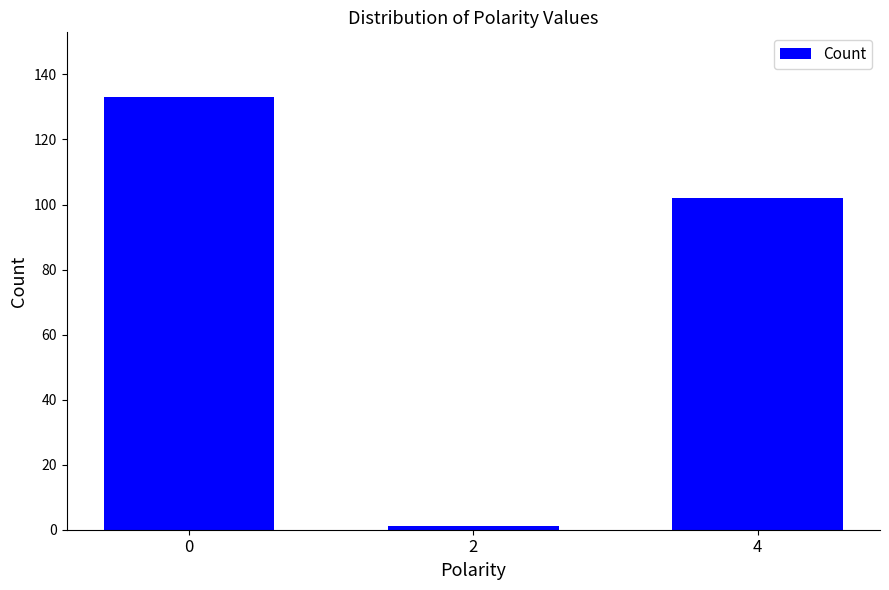

Rank the categories by value from highest to lowest.

0, 4, 2